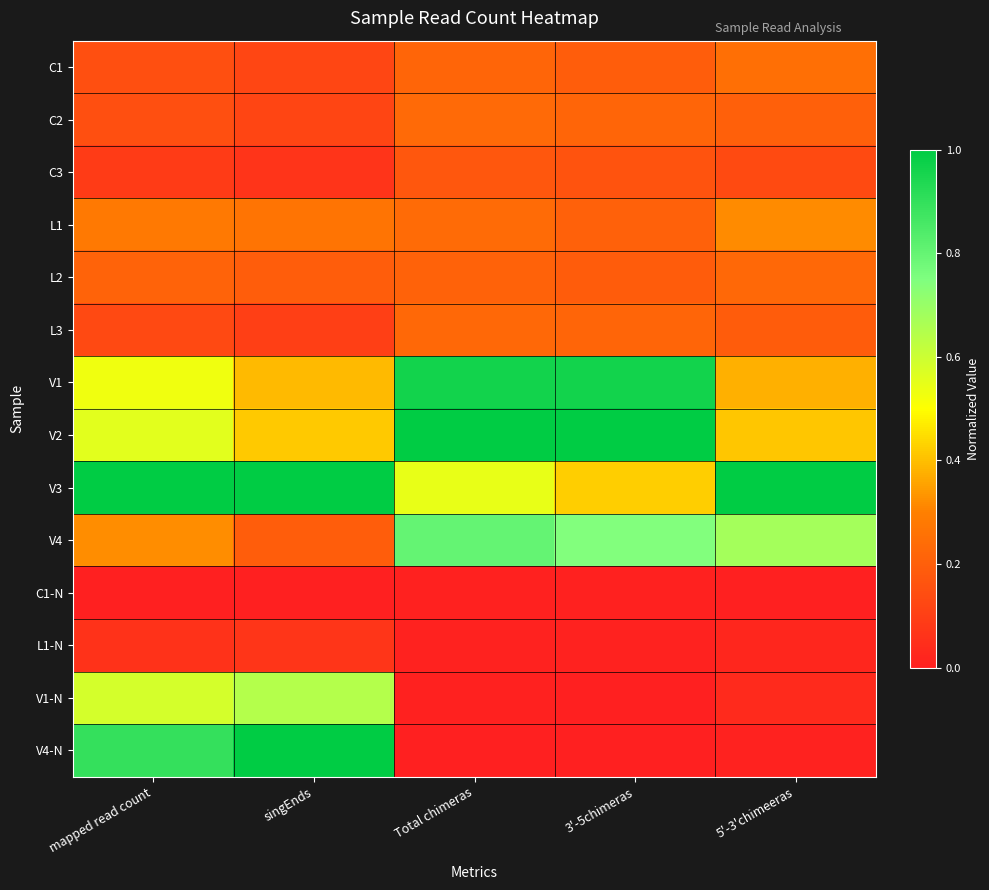

How many data points does each series have?

5